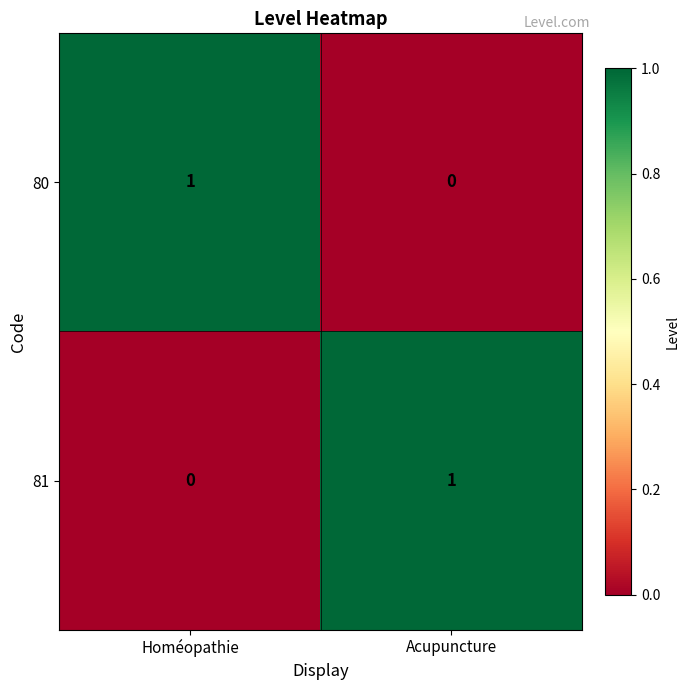

Reading right to left, list all the values displayed in this chart.

80: Acupuncture=0	Homéopathie=1
81: Acupuncture=1	Homéopathie=0